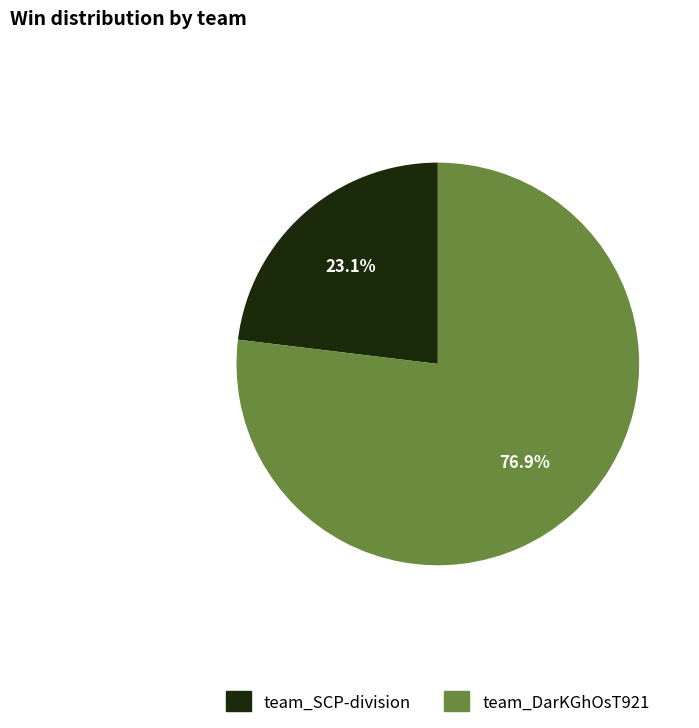

Between team_DarKGhOsT921 and team_SCP-division, which is larger?

team_DarKGhOsT921